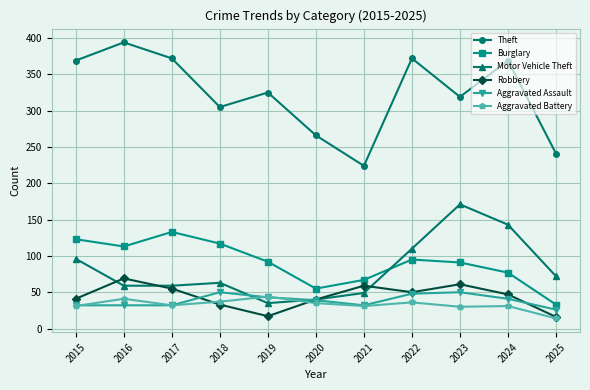

Is this an area chart (filled region under the line)?

No